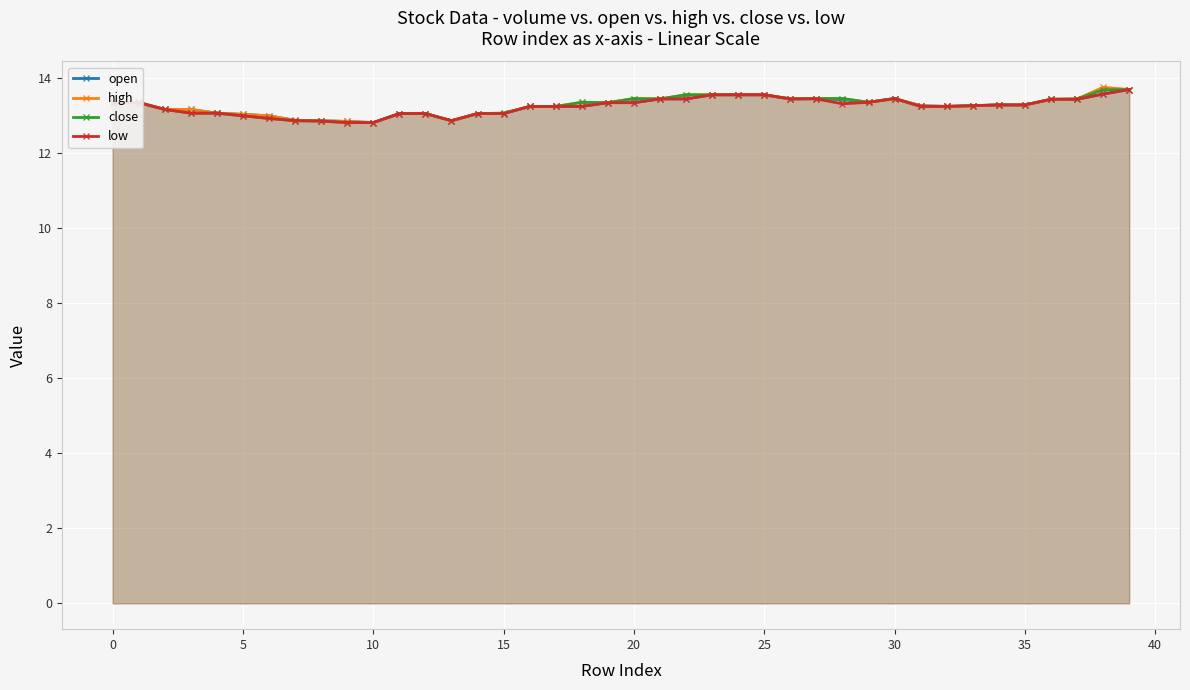

How many values in the open series exceed 13?

34